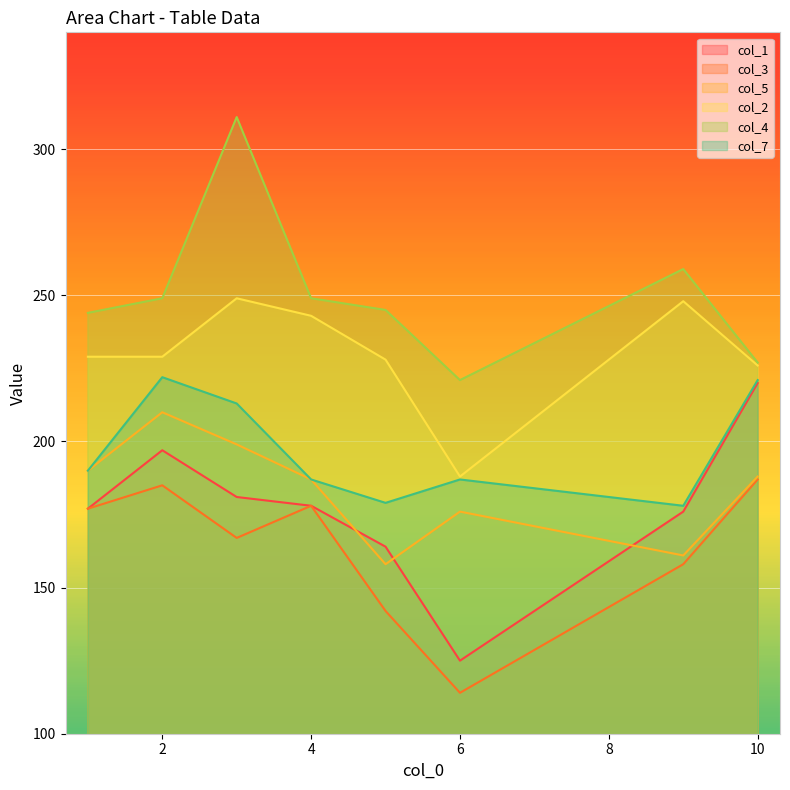

True or false: col_7 has a value of 269 at 5.

False